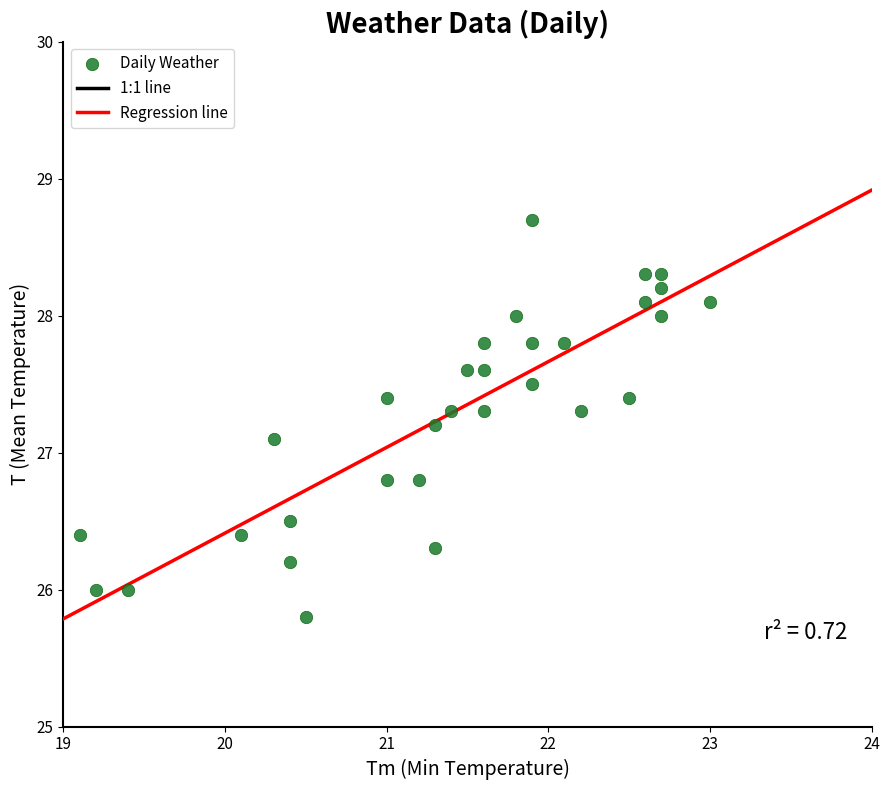

What is the range of Y values (max minus min)?

2.9